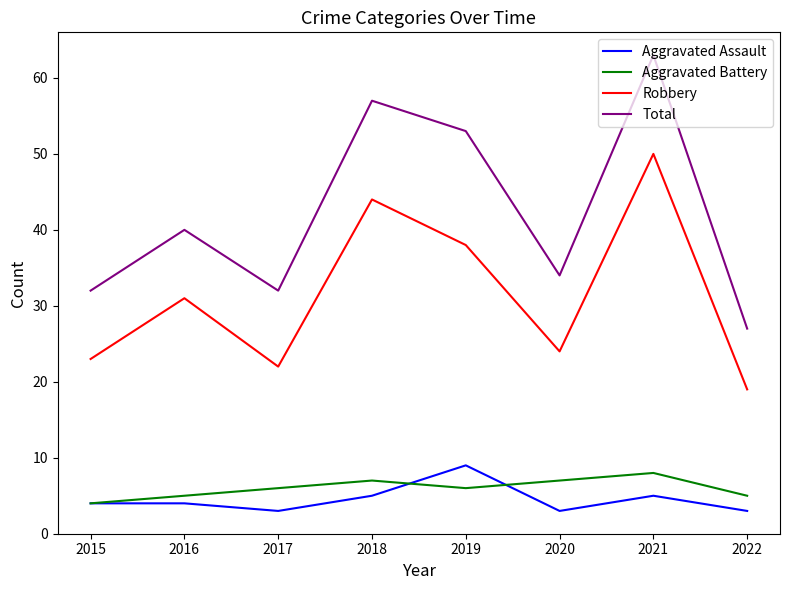

What is the difference between the Total values at 2022 and 2016?

13